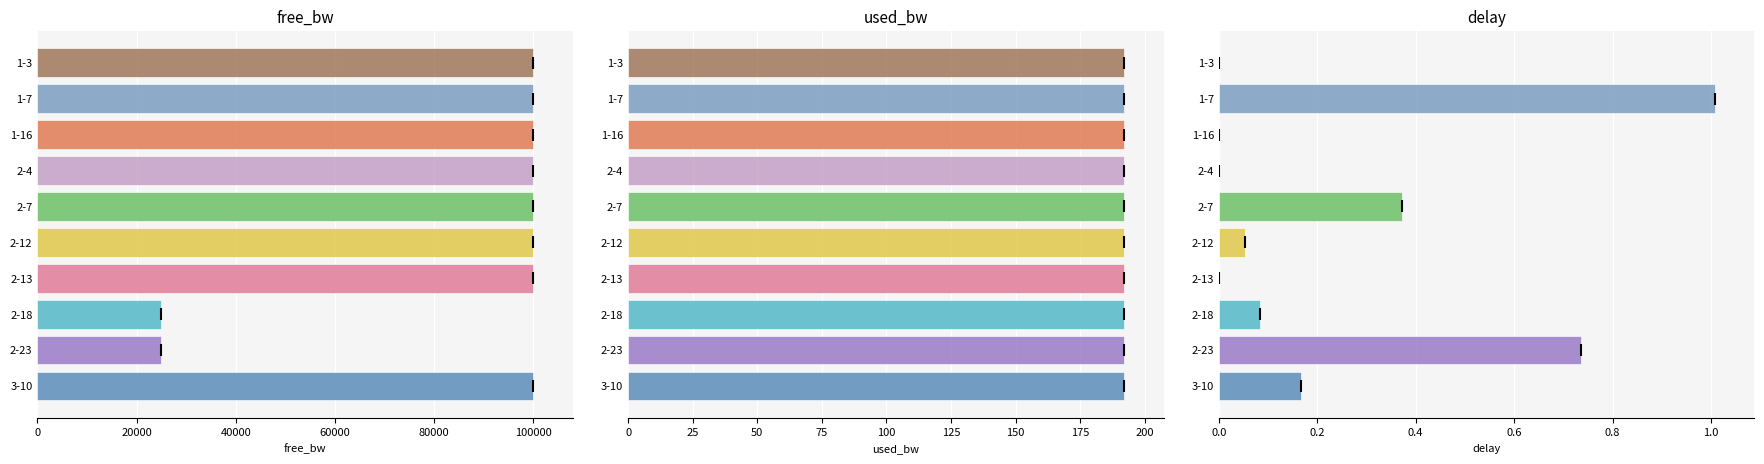

Reading left to right, list all the values displayed in this chart.

free_bw: 99999.8	99999.8	99999.8	99999.8	99999.8	99999.8	99999.8	24999.8	24999.8	99999.8
used_bw: 192.0	192.0	192.0	192.0	192.0	192.0	192.0	192.0	192.0	192.0
delay: 0.0	1.0	0.0	0.0	0.4	0.1	0.0	0.1	0.7	0.2